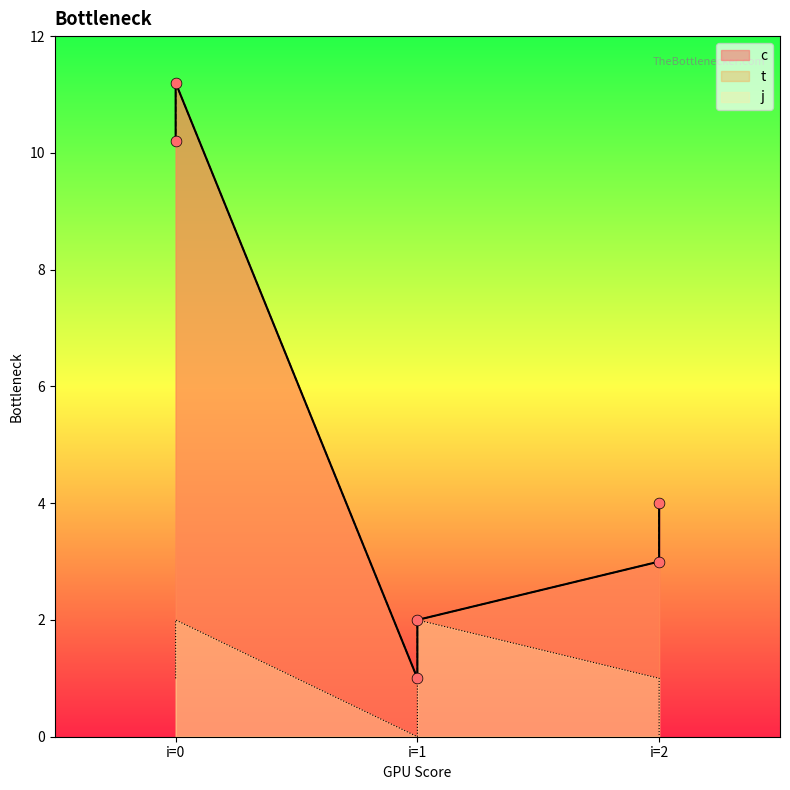

Which series contains the highest Y value?

c